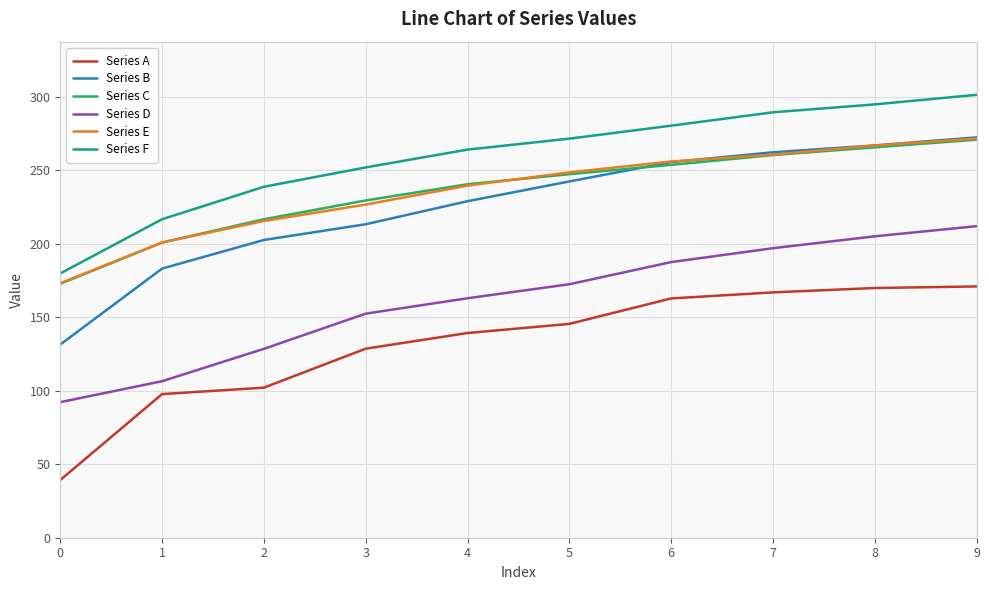

How many categories are shown in the chart?

10